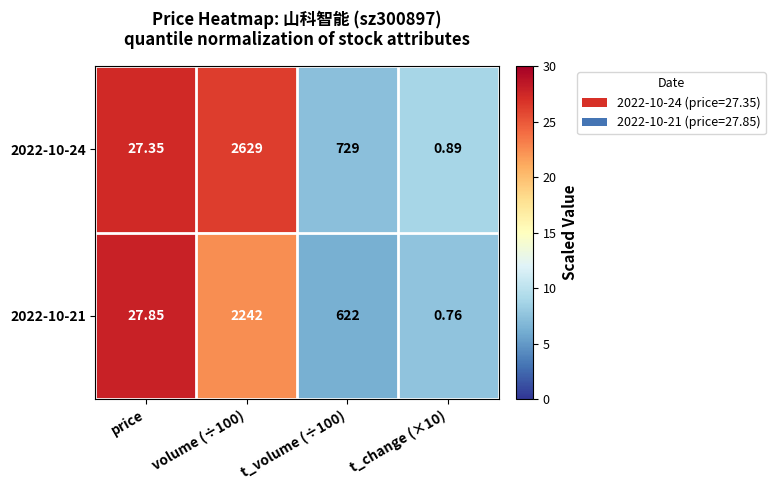

Is the value of 2022-10-24 at price greater than the value of 2022-10-21 at t_change (×10)?

Yes